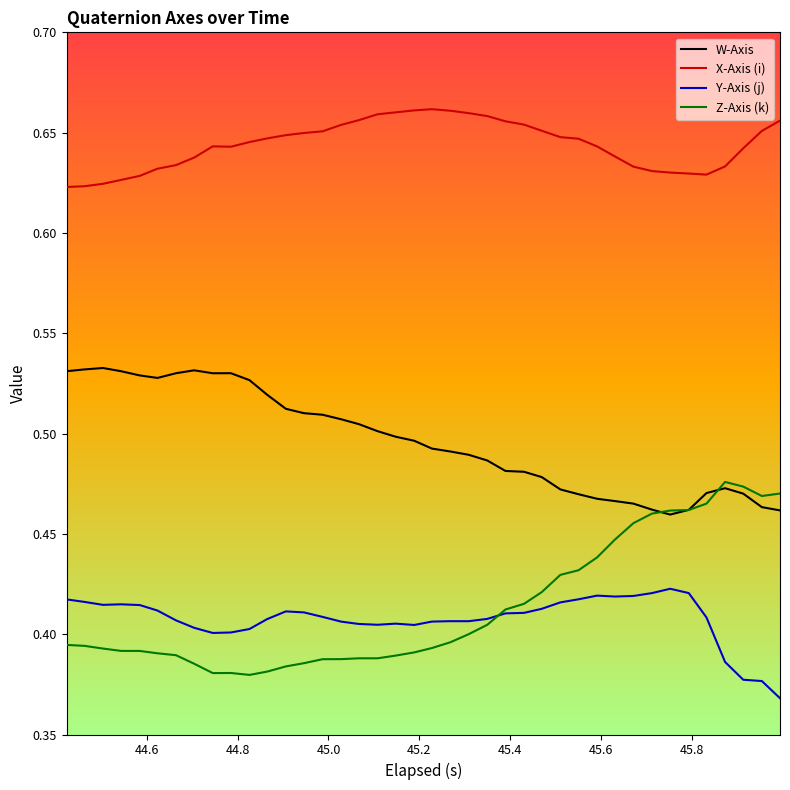

True or false: Y-Axis (j) and X-Axis (i) cross at least once.

False